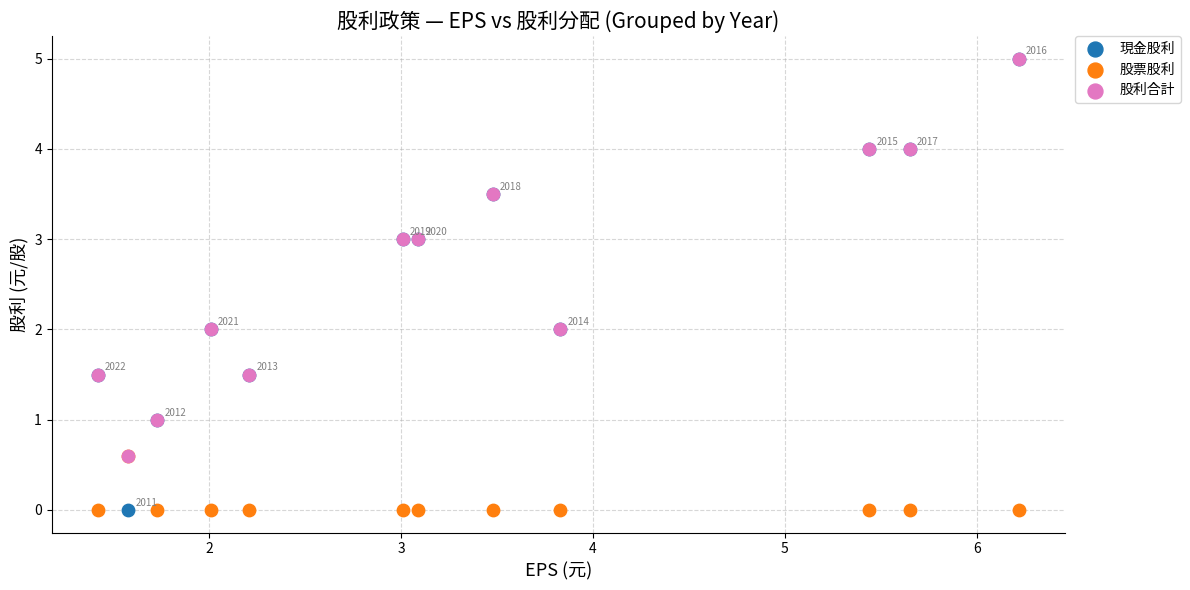

What are all the series names shown in the legend?

現金股利, 股票股利, 股利合計